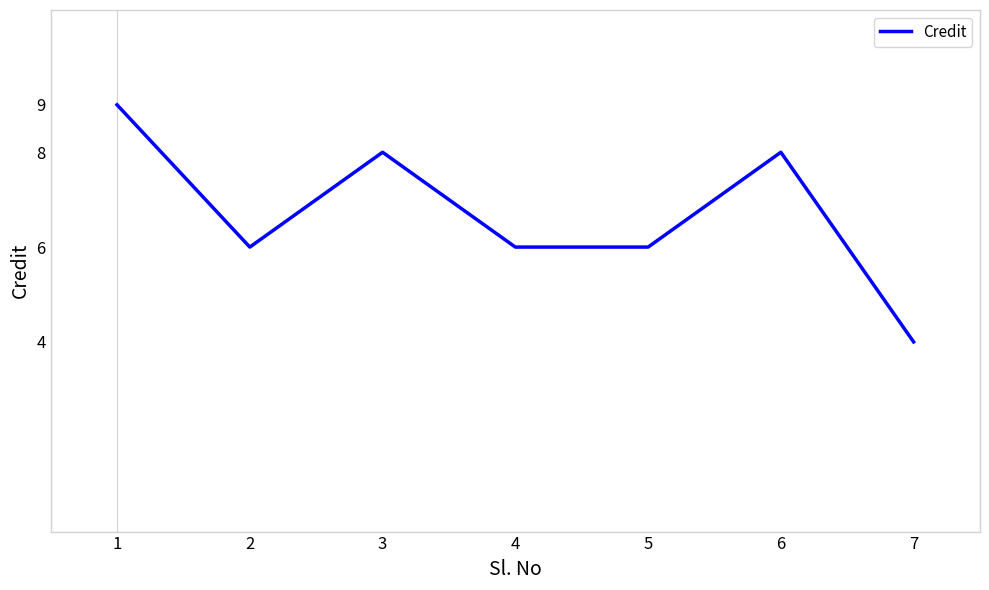

Count the number of data series in this chart.

1